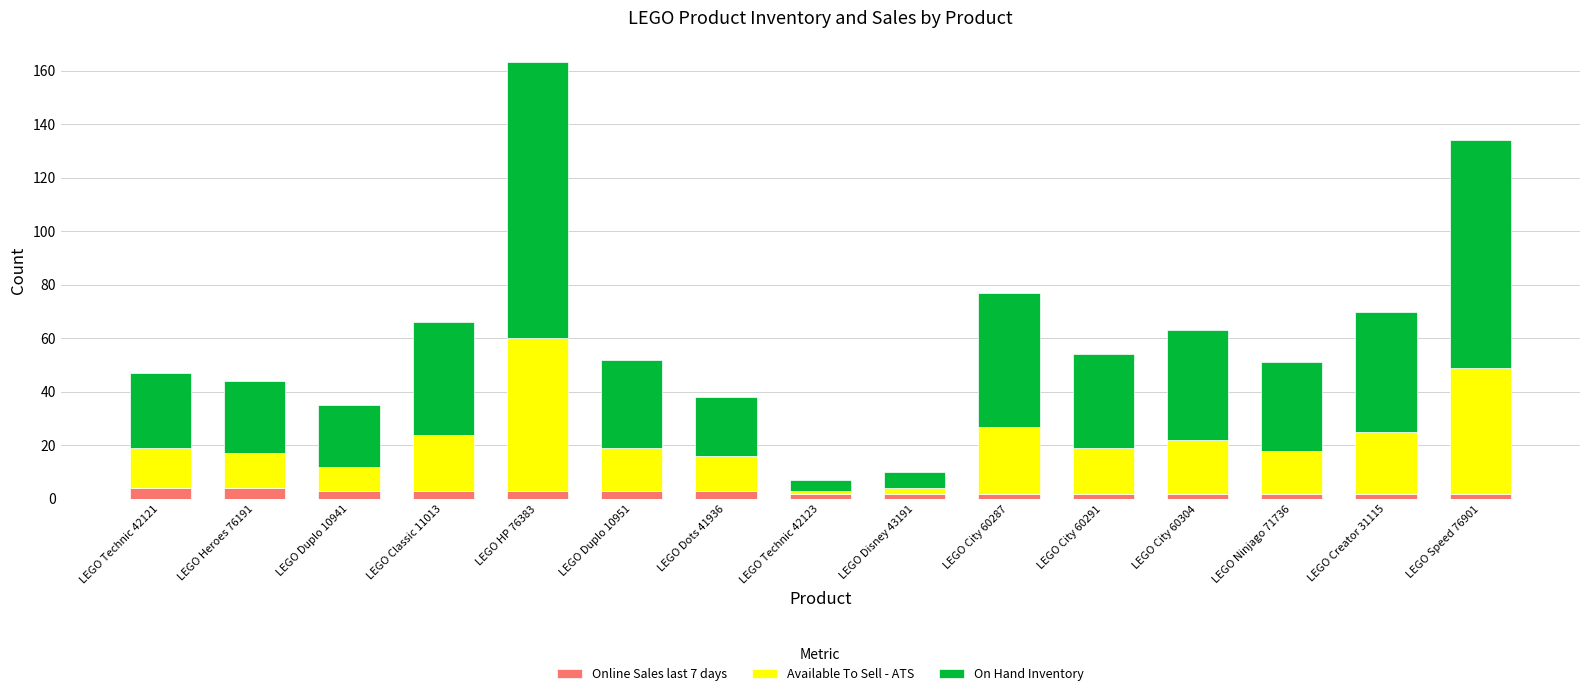

At which category is the sum across all series the highest?

LEGO HP 76383